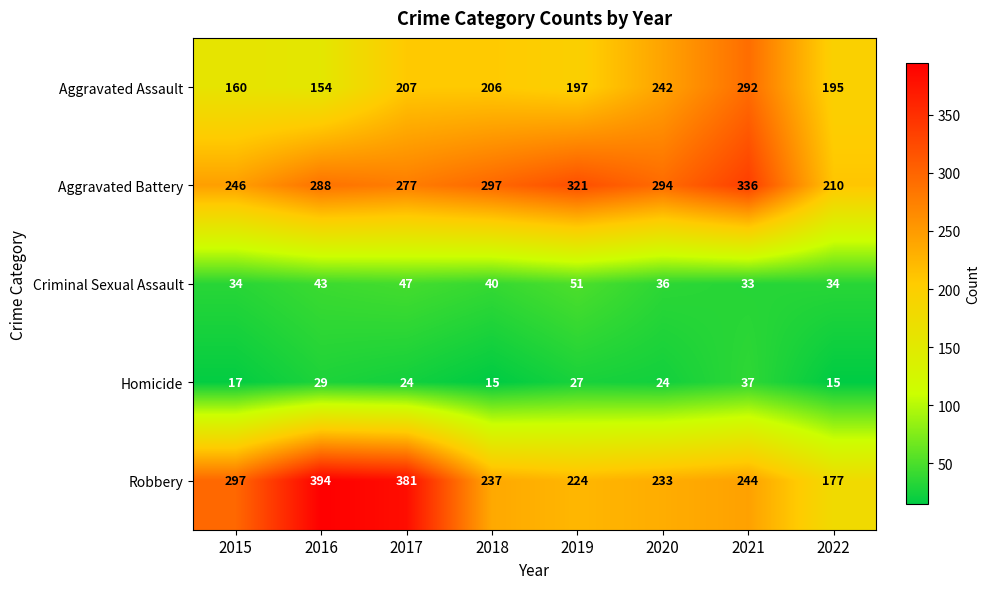

How many distinct data groups are displayed?

5